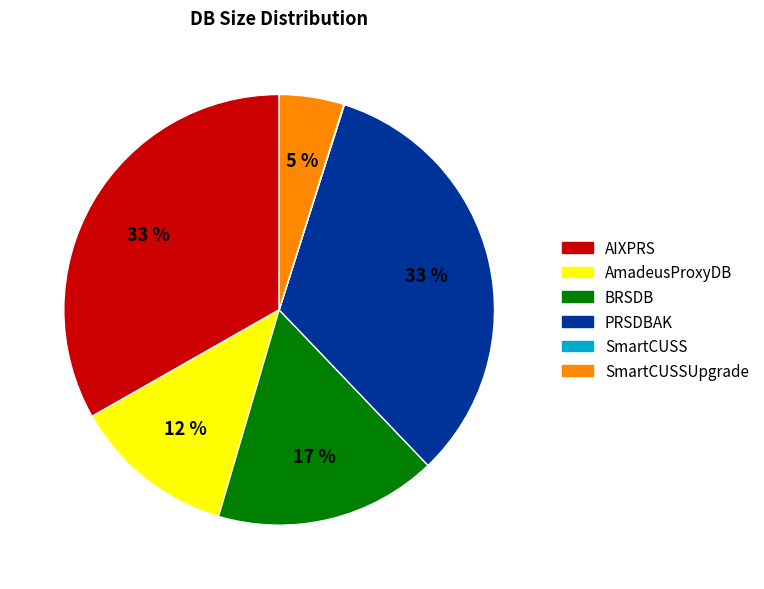

True or false: AIXPRS accounts for 26% of the total.

False